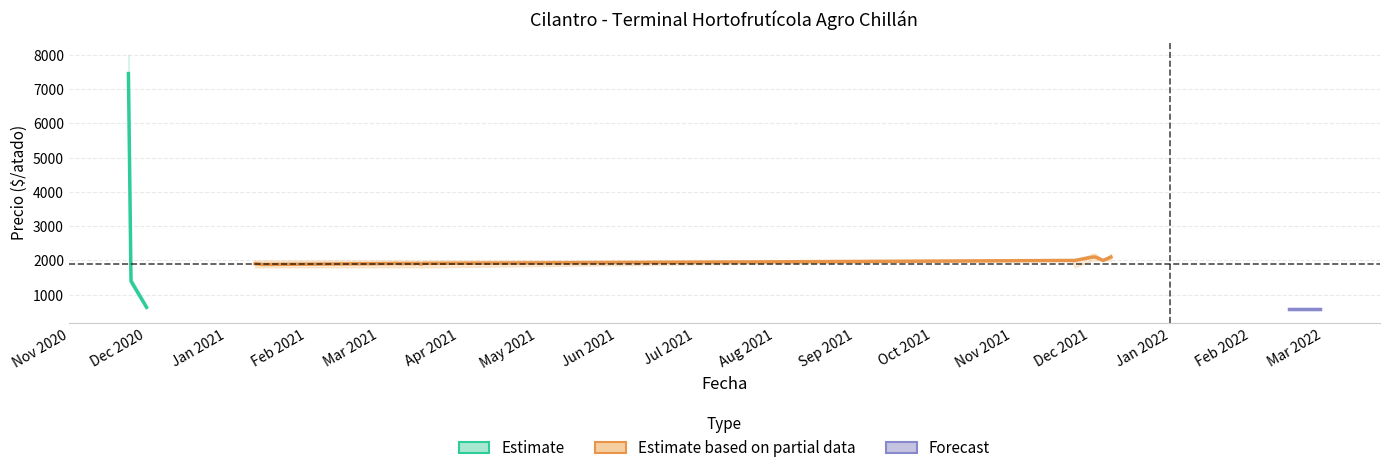

What is the lowest value of the Precio minimo series?

550